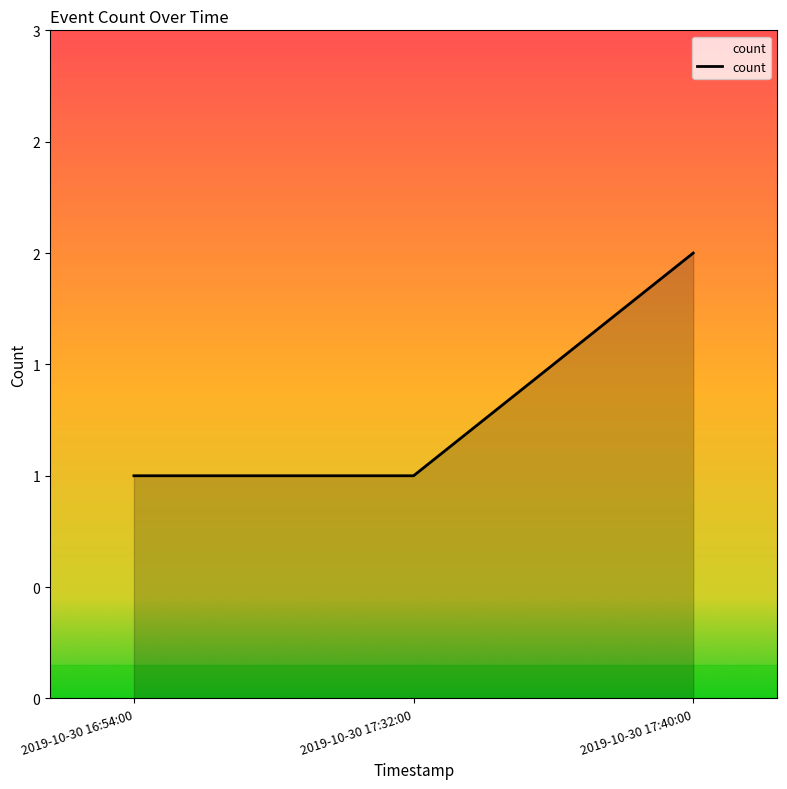

Reading left to right, what are all the values shown in this chart?

2019-10-30 16:54:00=1	2019-10-30 17:32:00=1	2019-10-30 17:40:00=2